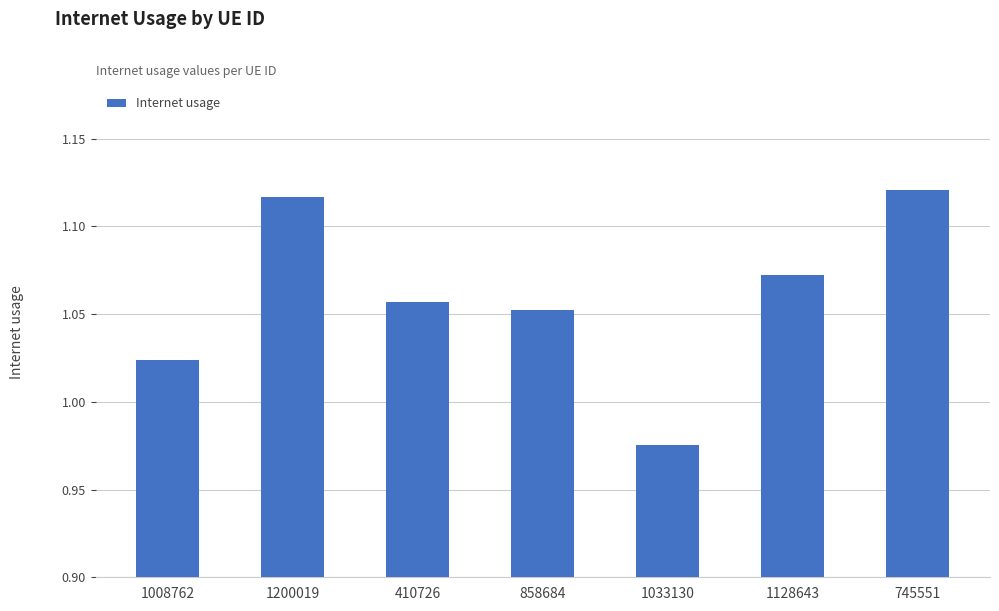

What is the label of the 6th bar from the right?

1200019